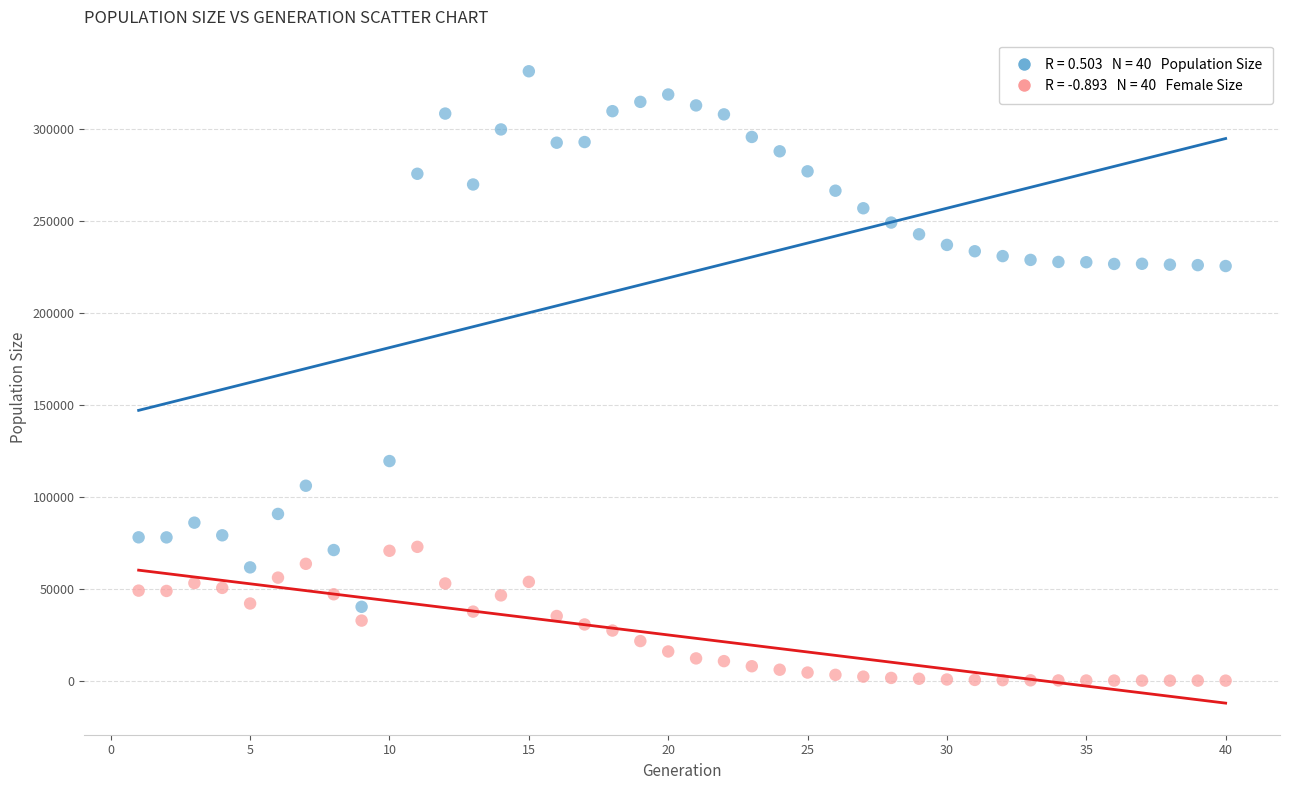

Across all series, what Y value is closest to 165641?

119372